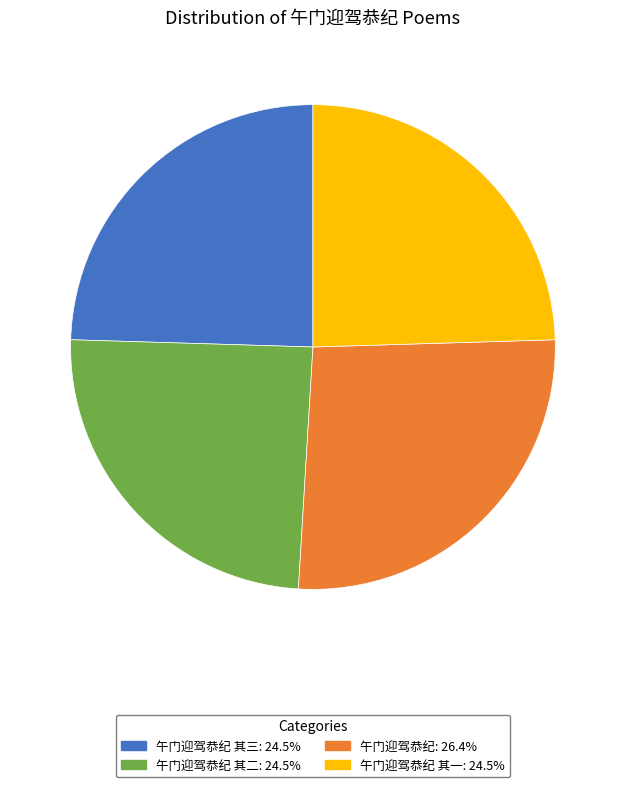

Is there a majority slice in this chart?

No